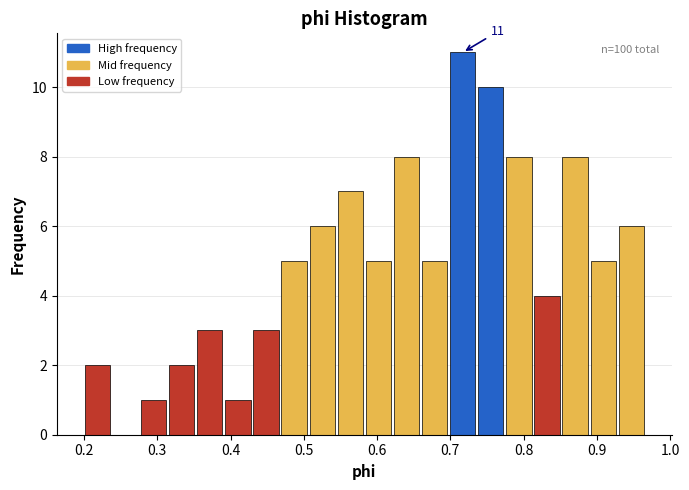

Around what value on the x-axis is the tallest bar? Give the approximate position of its centre, as read against the axis.

0.72